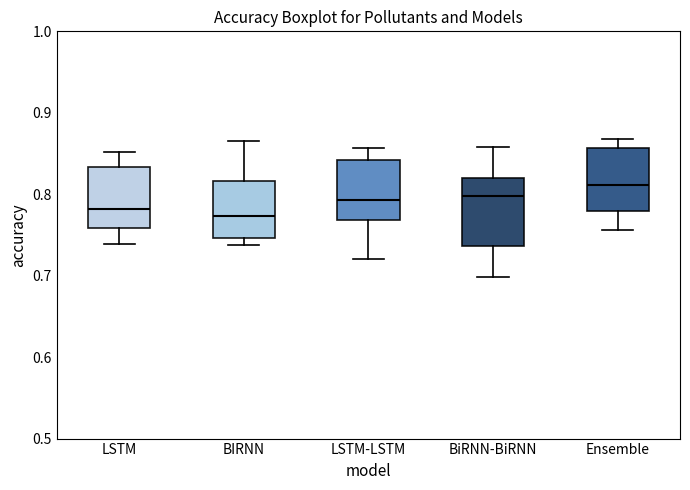

Where does the upper whisker of the box for Ensemble end on the y-axis? The values are not printed on the chart, so give them approximately, as read against the axis.

0.87